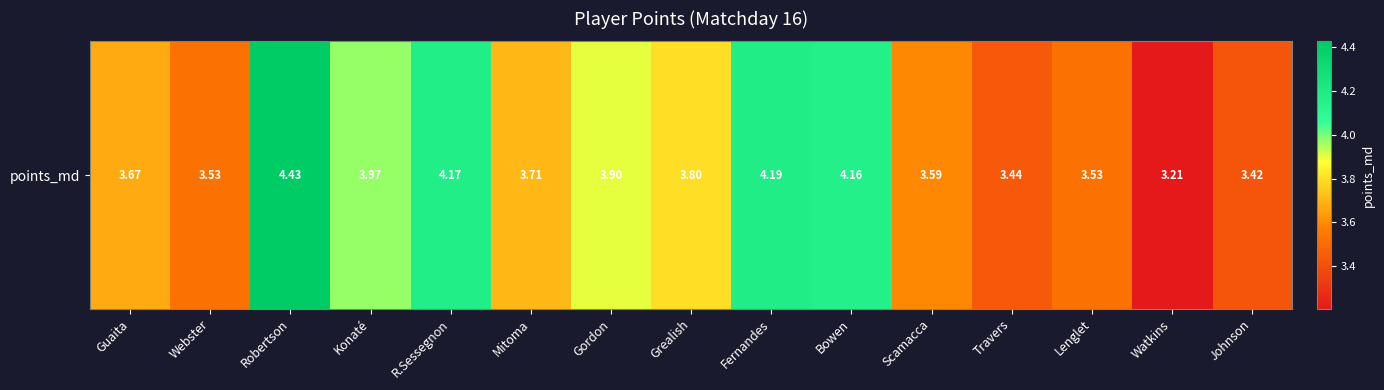

What is the minimum value shown in the chart?

3.2